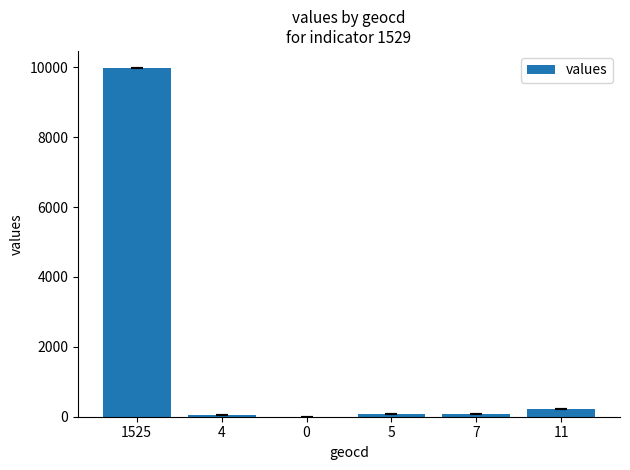

What is the sum of the values at 1525 and 11?

10186